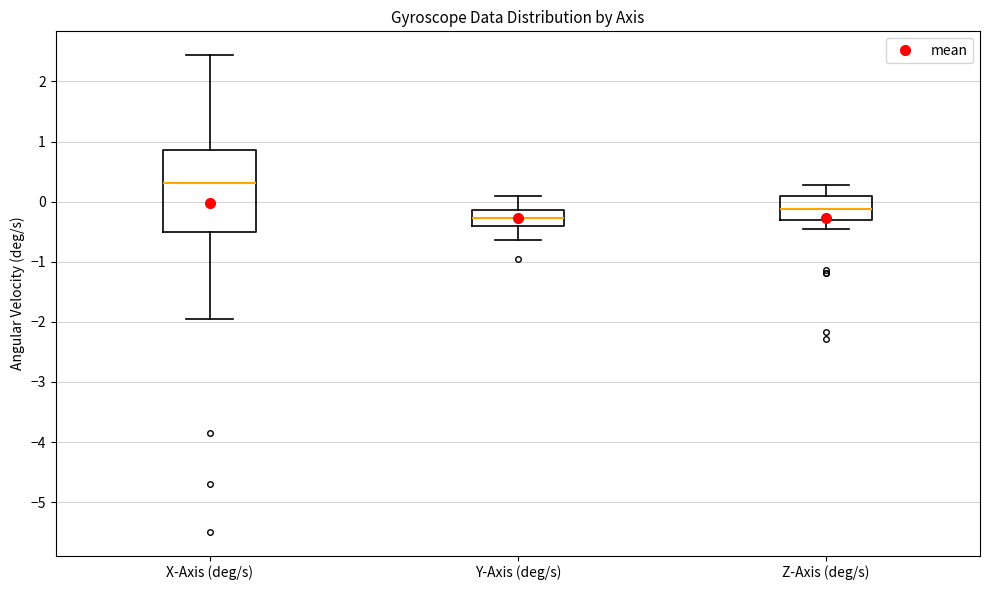

Which box's median line is the highest?

X-Axis (deg/s)